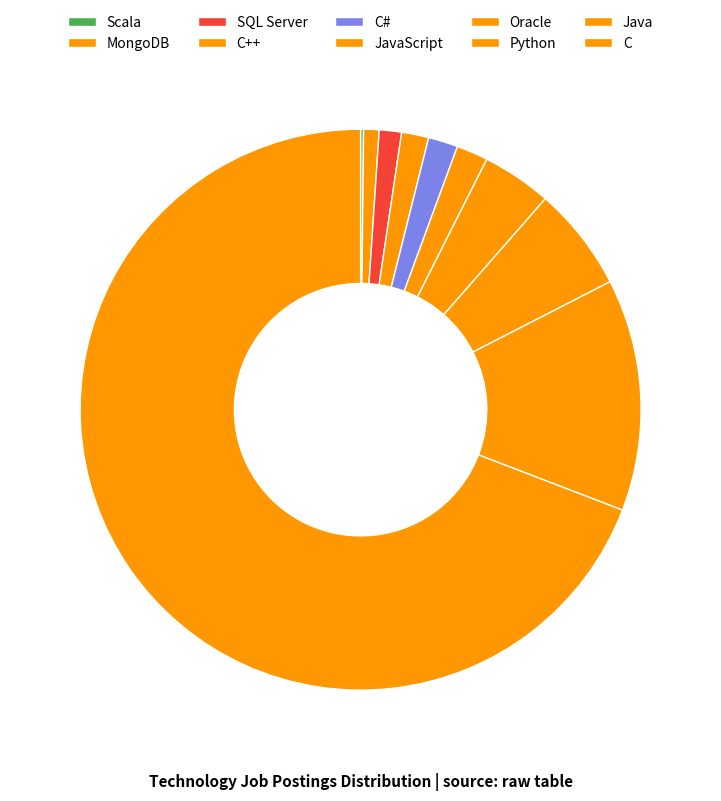

How much of the chart is everything except MongoDB?

99.1%